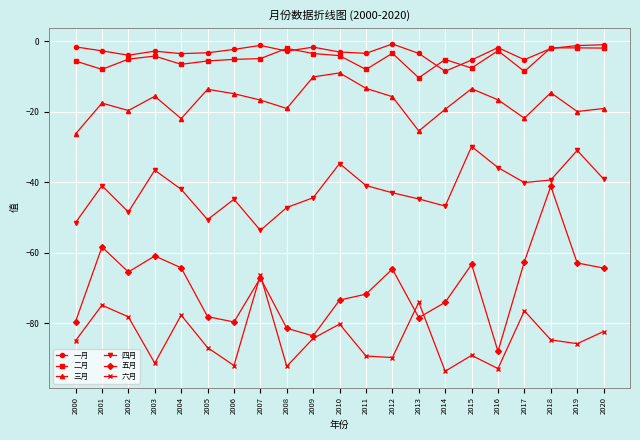

What is the difference between the maximum and minimum values in the 三月 series?

17.3